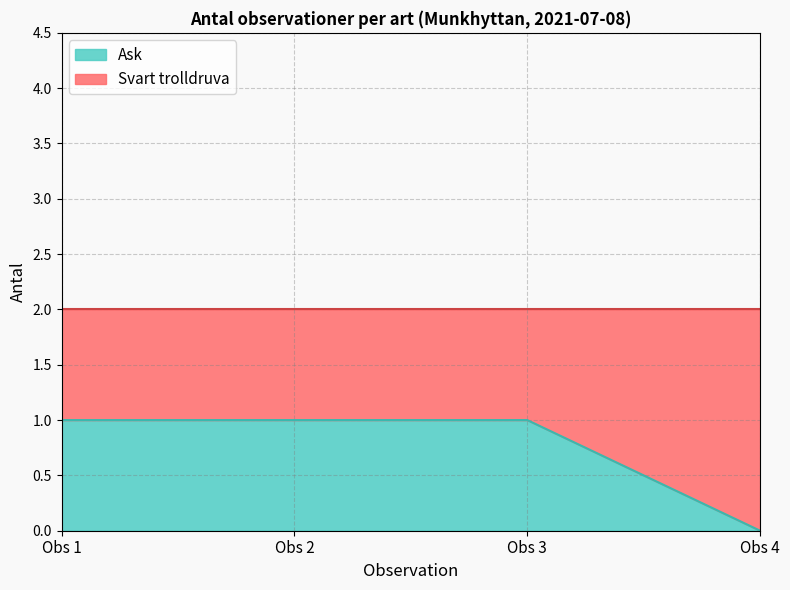

Which category has the lowest value in the Ask series?

Obs 4